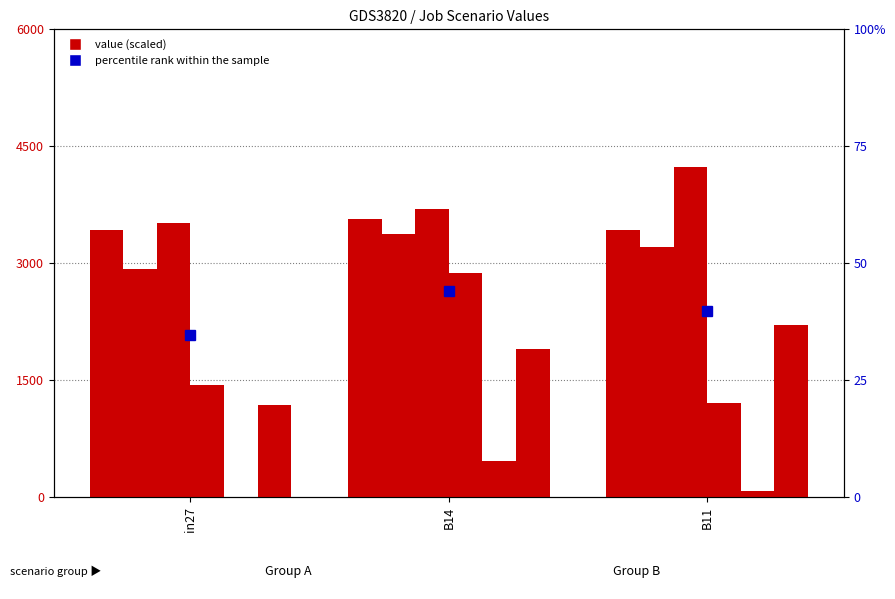

Reading right to left, what are all the values shown in this chart?

job465_scenario0_936: B11=3424.6	B14=3563.4	in27=3424.6
job469_scenario0_947: B11=3203.0	B14=3371.8	in27=2930.4
job473_scenario3_960: B11=4231.9	B14=3701.3	in27=3511.9
job475_scenario2_966: B11=1207.1	B14=2879.0	in27=1438.9
job476_scenario0_967: B11=86.6	B14=463.6	in27=0.0
job477_scenario3_968: B11=2202.6	B14=1903.7	in27=1183.7